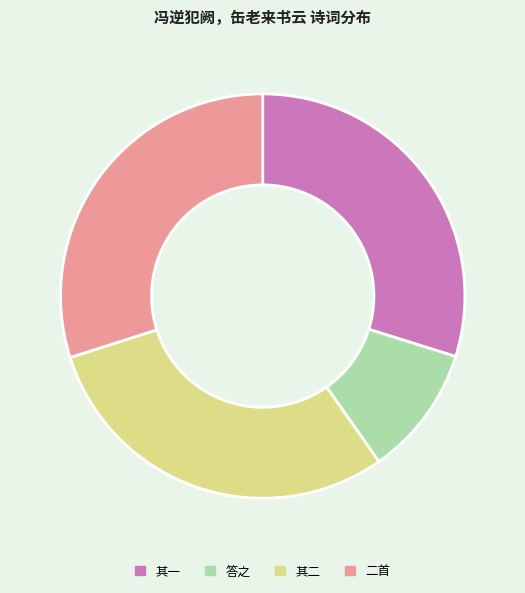

Combined, do 其二 and 答之 account for over 50%?

No